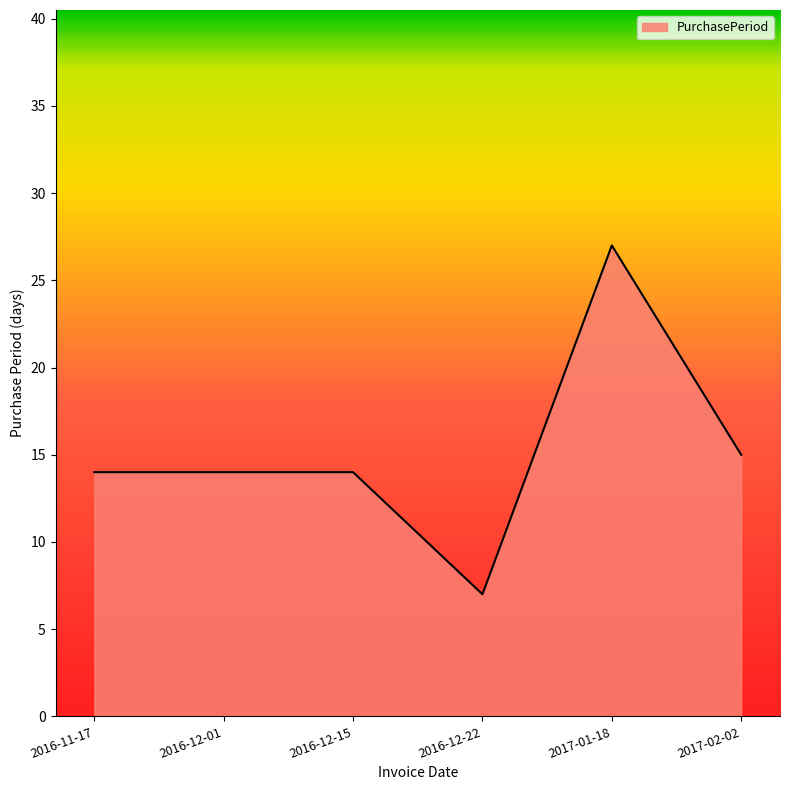

What position from the right is 2016-12-22?

3